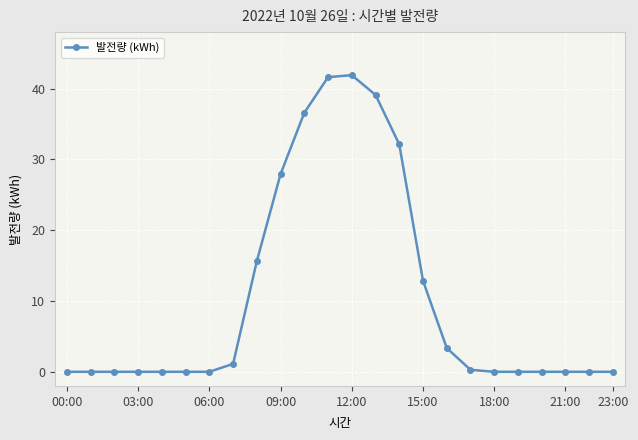

True or false: there are more than 0 points higher than both neighbors.

True